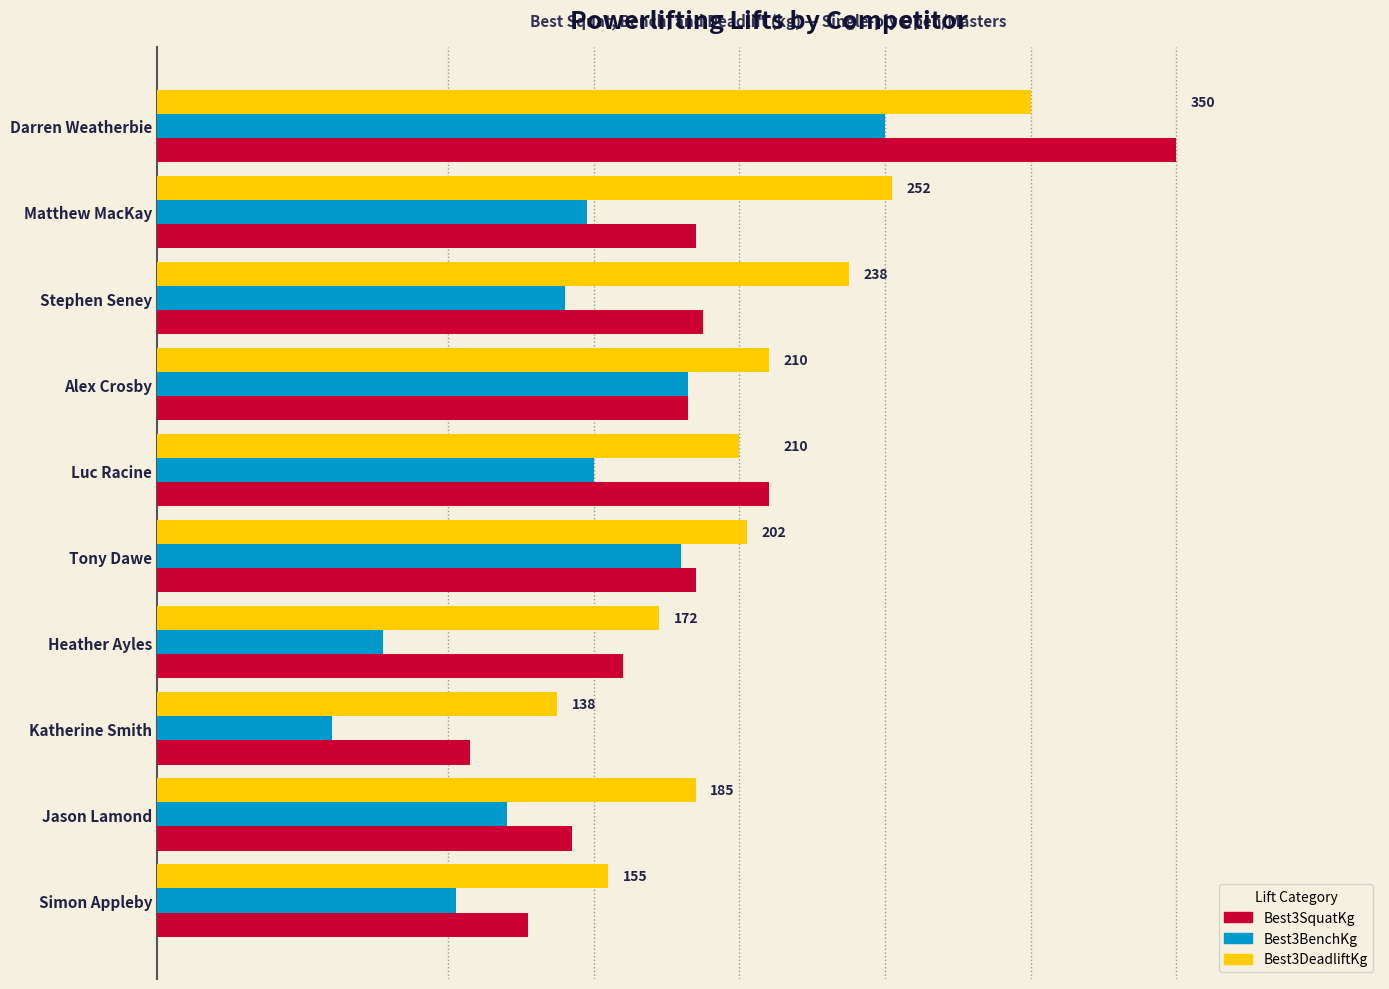

What are all the series names shown in the legend?

Best3SquatKg, Best3BenchKg, Best3DeadliftKg